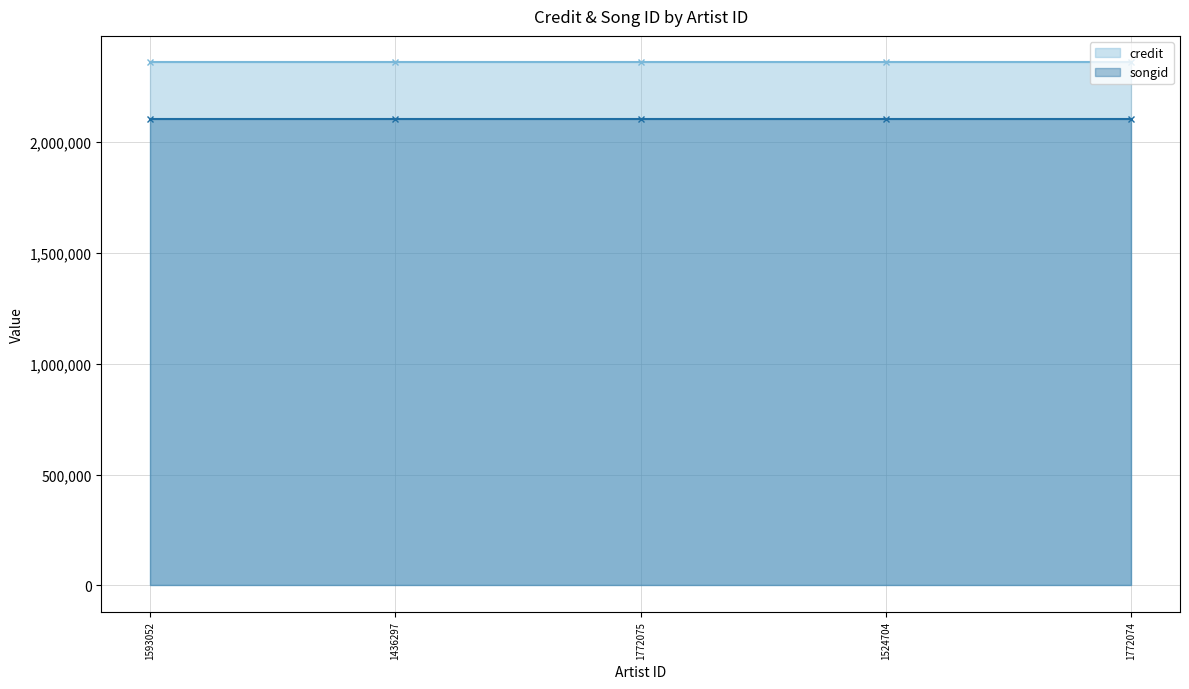

The value of songid at 1436297 is 2101924. True or false?

True